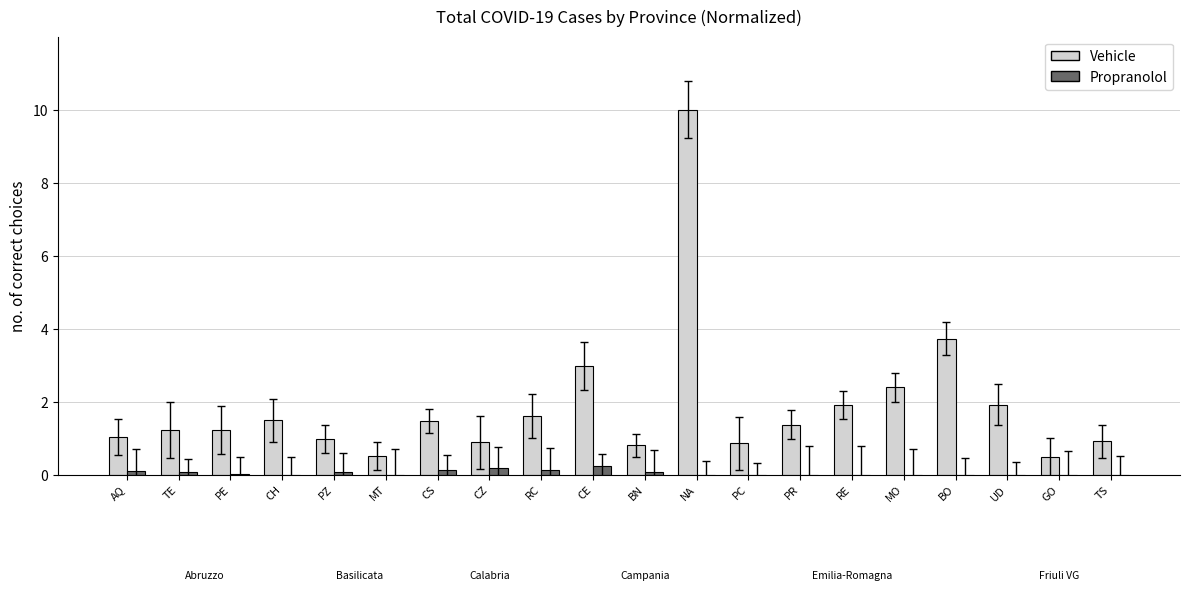

The Vehicle series shows 1.3 at BN. True or false?

False